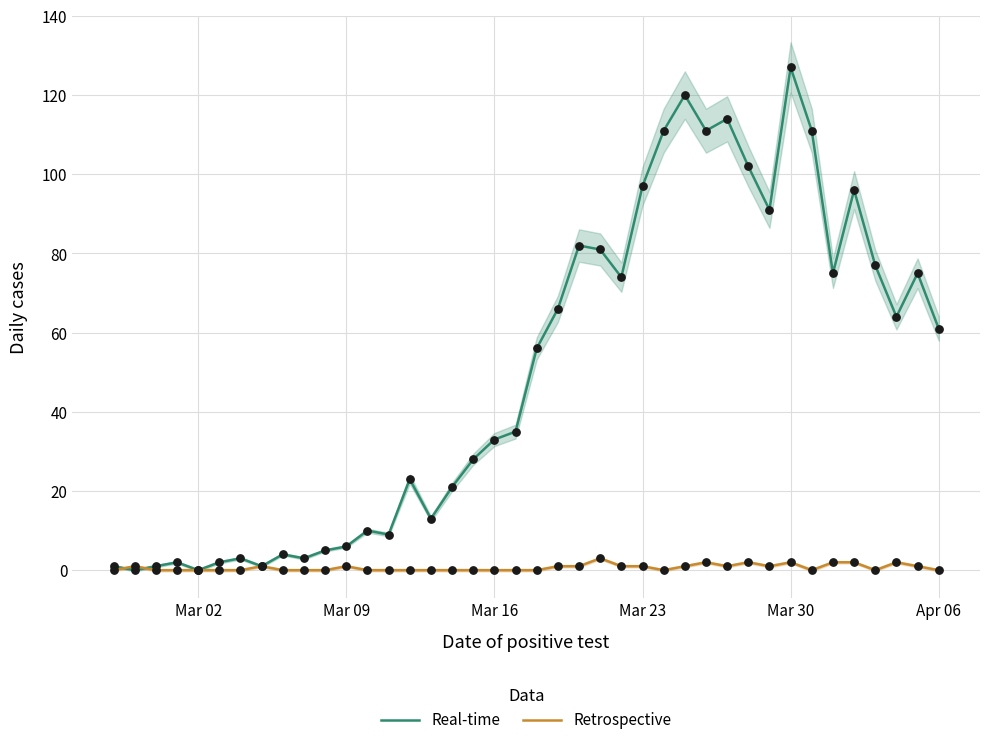

At how many categories does at least one series exceed 52?

20